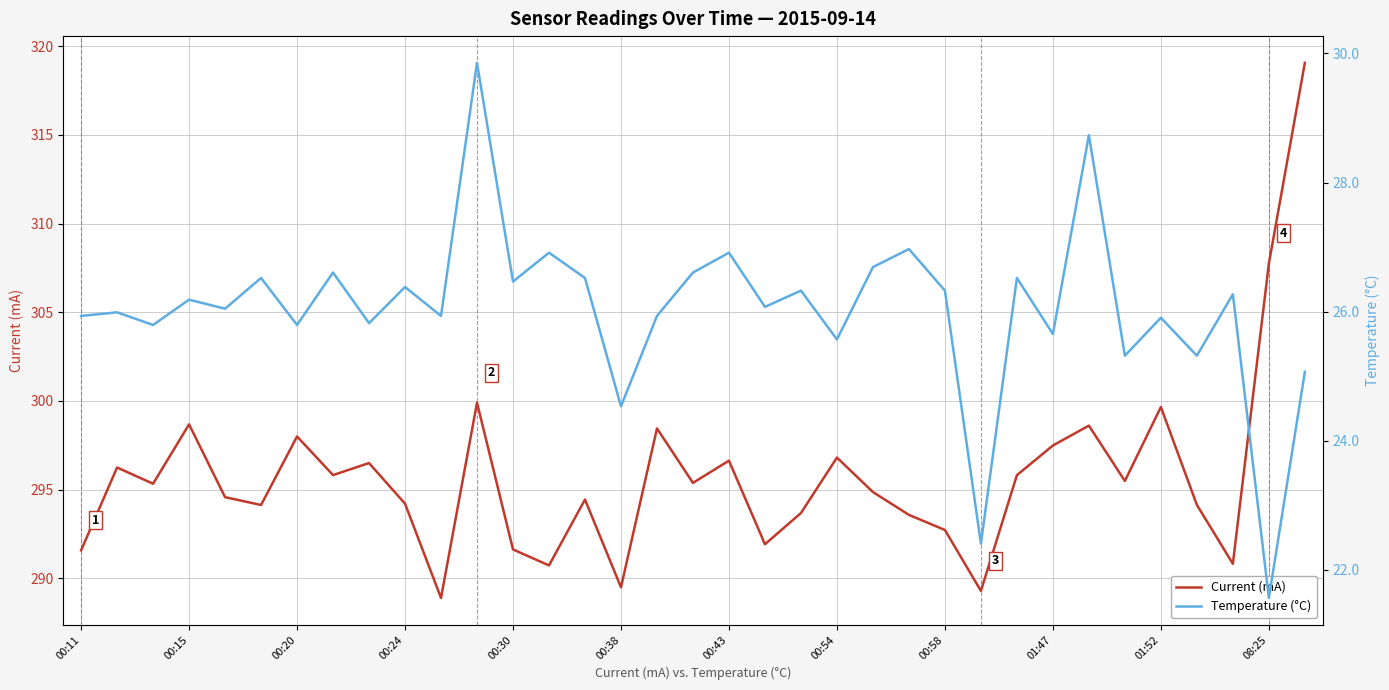

What is the average value of the Current (mA) series?

295.8